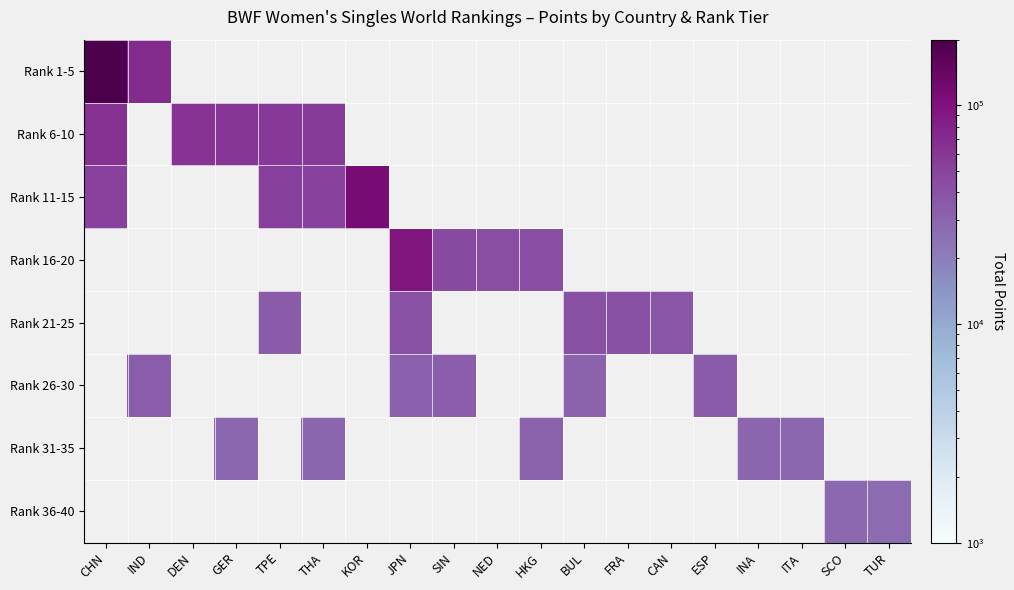

Which series has the widest spread of values?

Rank 1-5